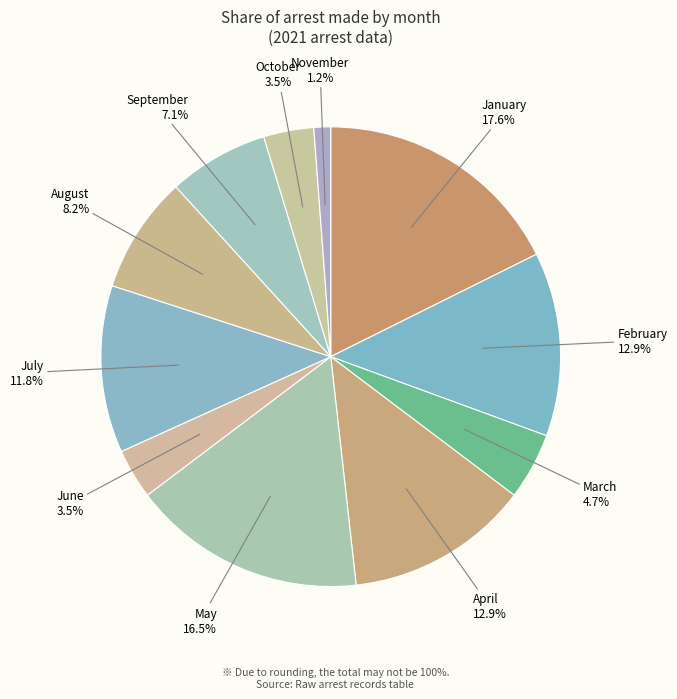

Count the number of slices in the pie.

11